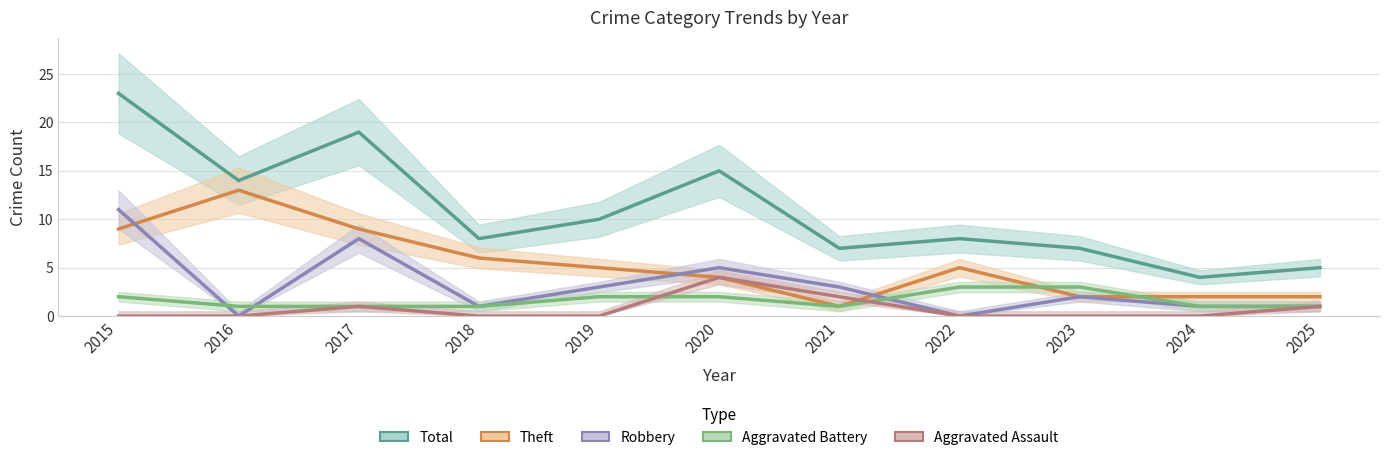

At which label does Aggravated Battery reach its minimum?

2016